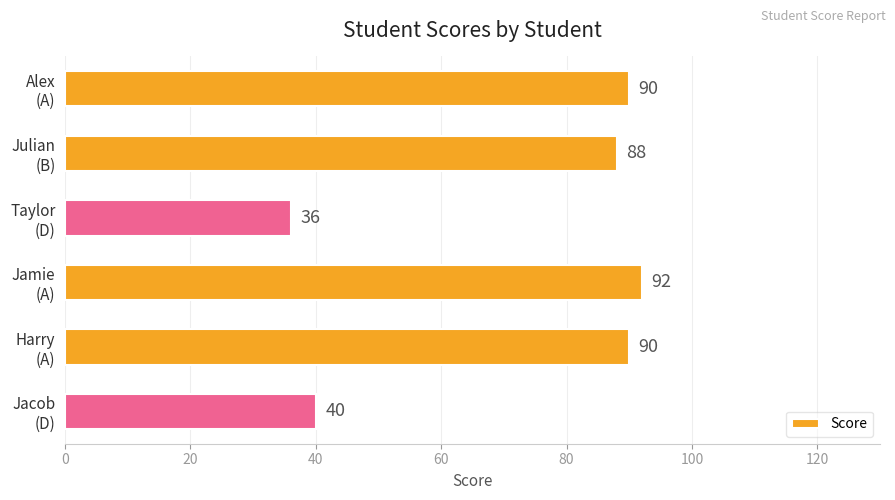

Reading top to bottom, transcribe all the data shown in this chart.

90	88	36	92	90	40